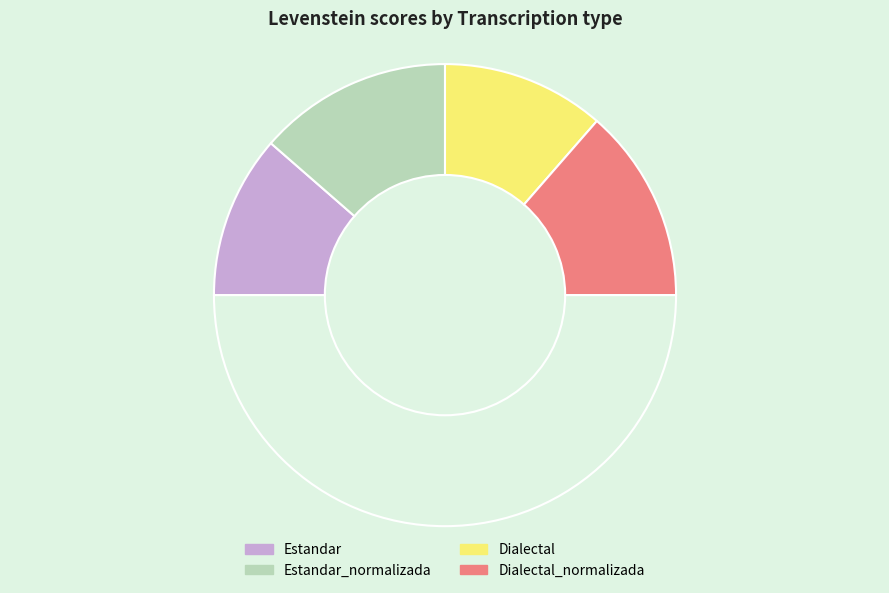

Rank the categories by value from lowest to highest.

Estandar, Dialectal, Estandar_normalizada, Dialectal_normalizada